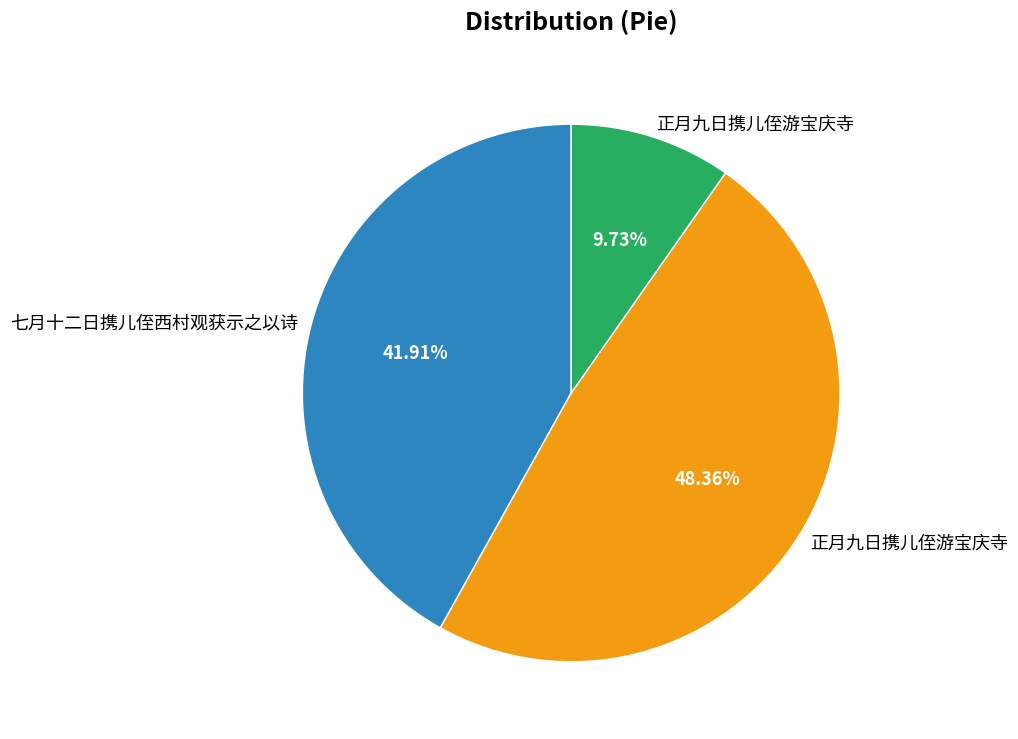

Count the number of slices in the pie.

3